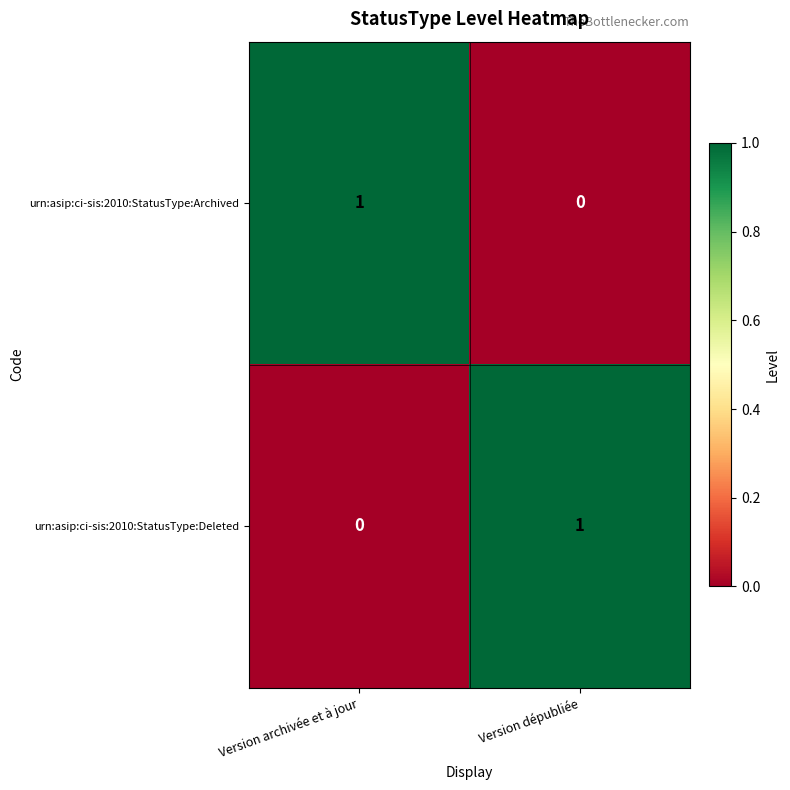

At which label does urn:asip:ci-sis:2010:StatusType:Archived reach its minimum?

Version dépubliée